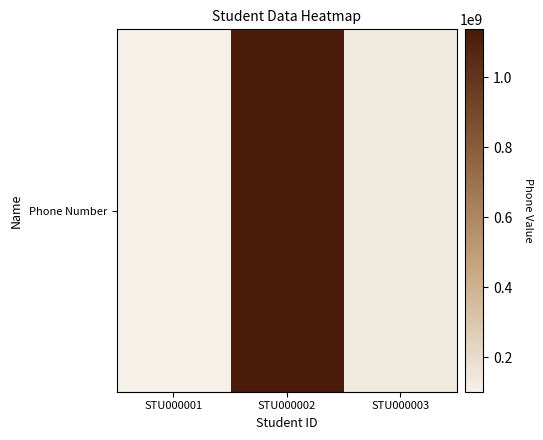

What is the change in value from STU000001 to STU000003?

+29855608